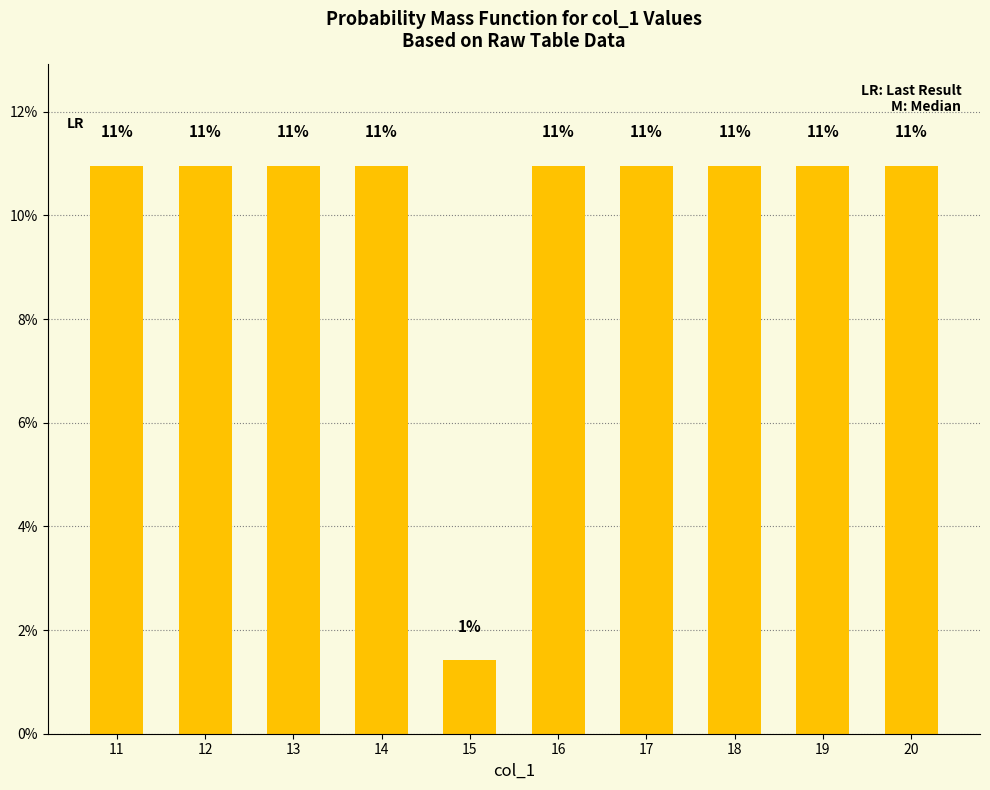

Which category has the lowest value across all series?

15